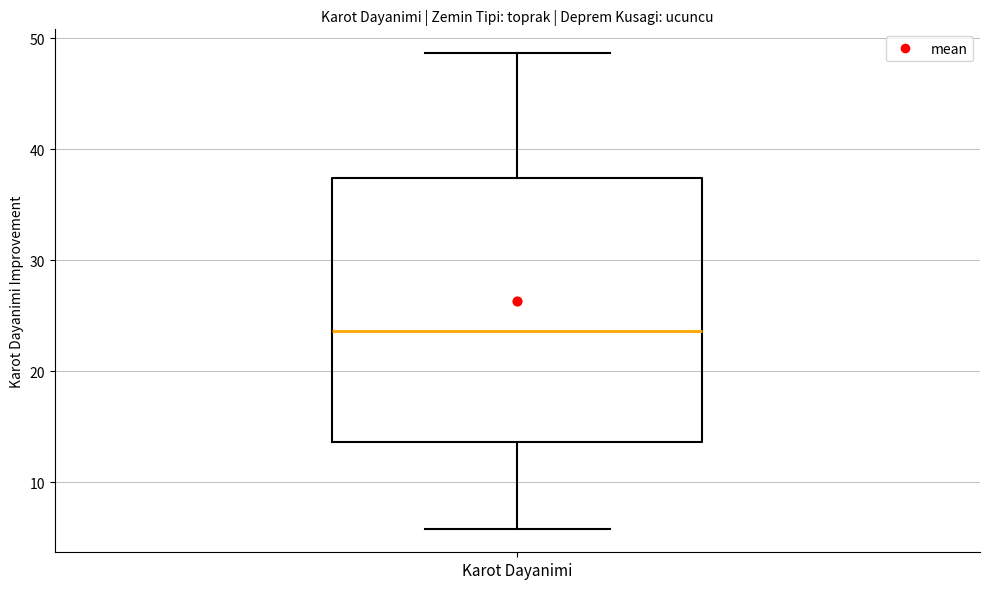

Where does the median line of the box for Karot Dayanimi sit on the y-axis? The values are not printed on the chart, so give them approximately, as read against the axis.

24